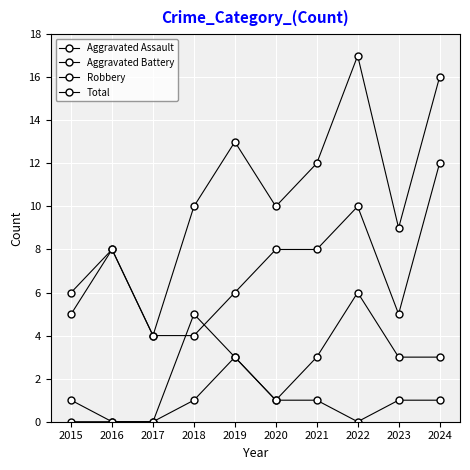

The Aggravated Battery series shows 3 at 2023. True or false?

True